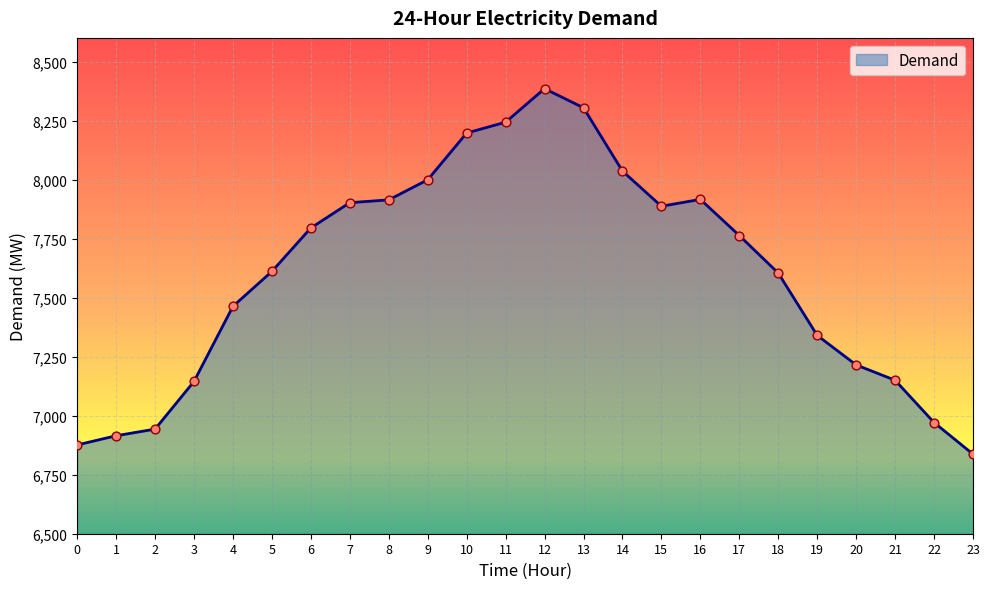

Between 12 and 6, which is larger?

12